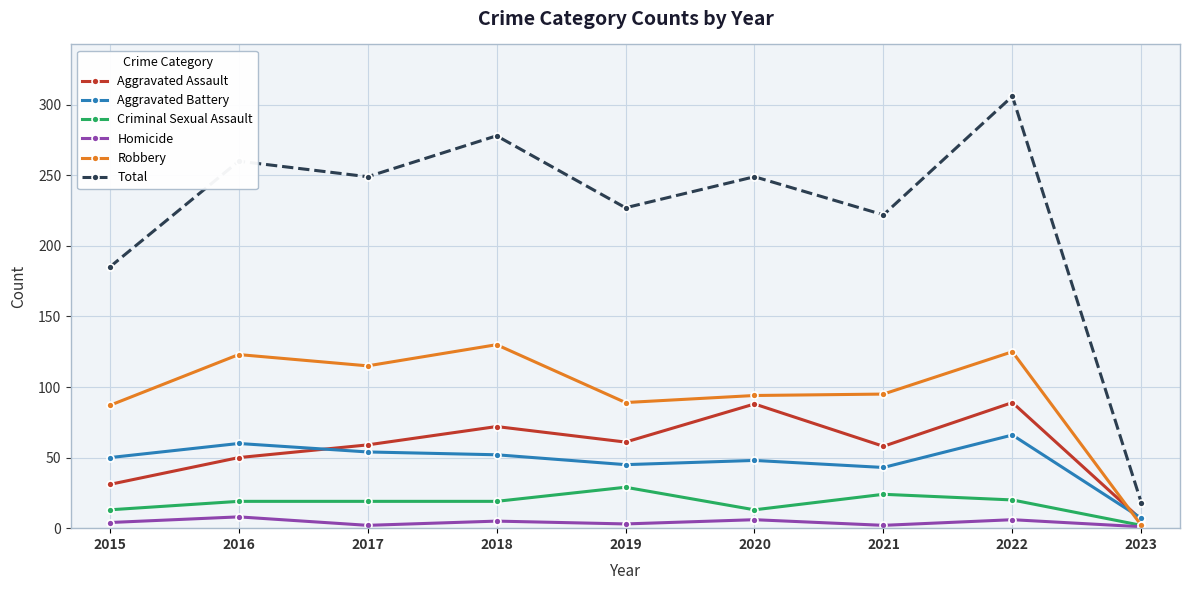

What is the average value of the Aggravated Battery series?

47